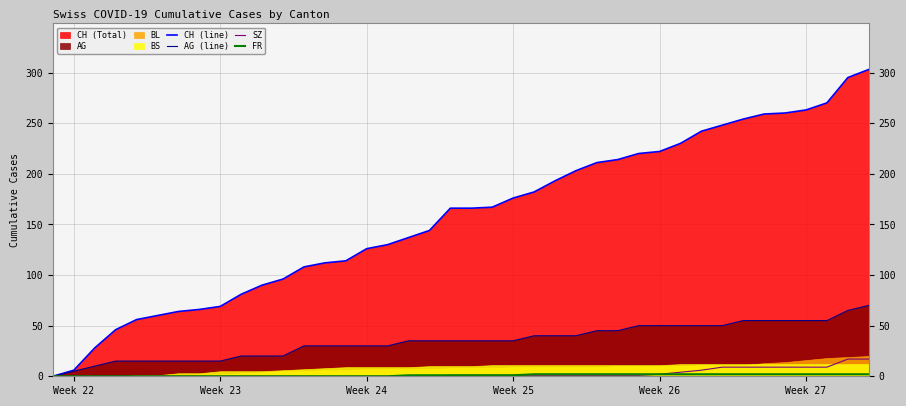

How many positive values does the SZ series have?

21